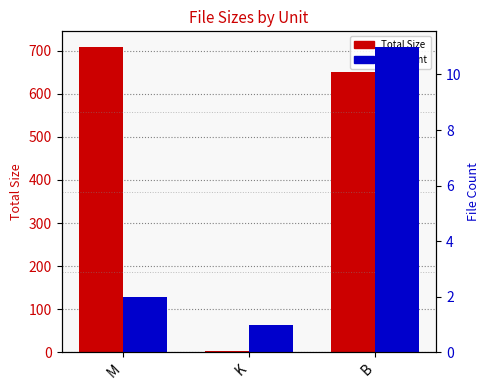

Which category has the highest value across all series?

M